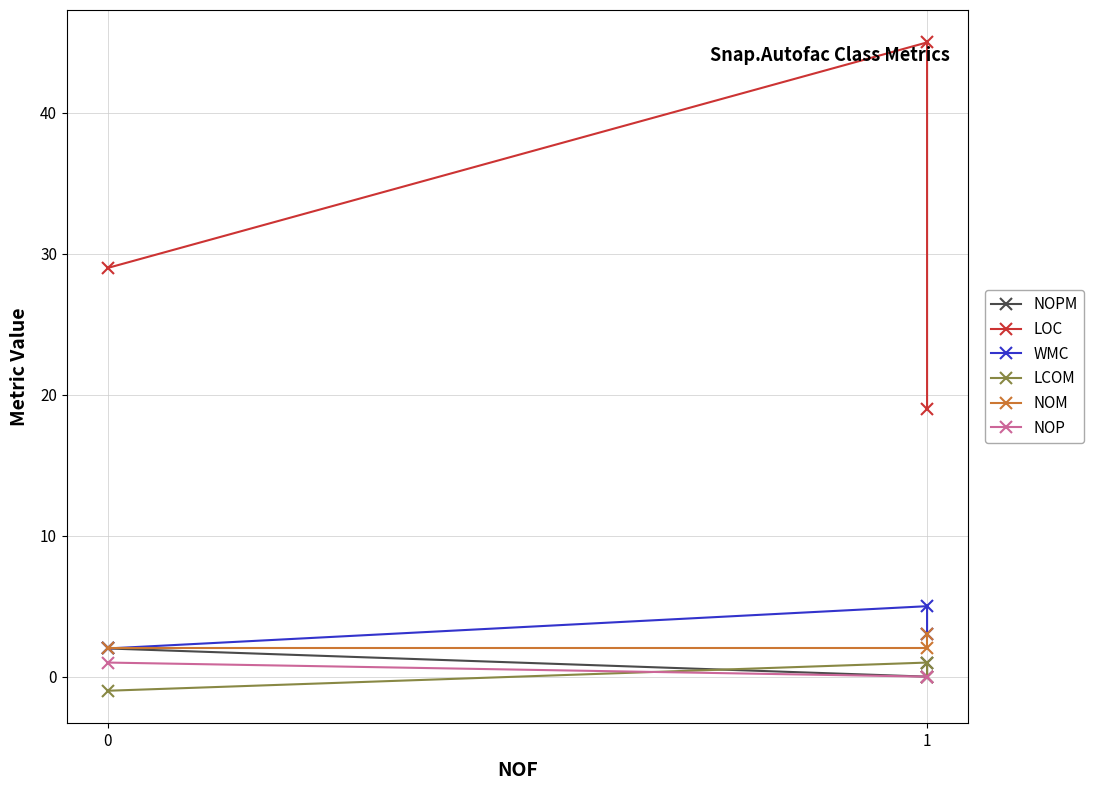

What is the sum of the WMC values at 1 and 0?

7